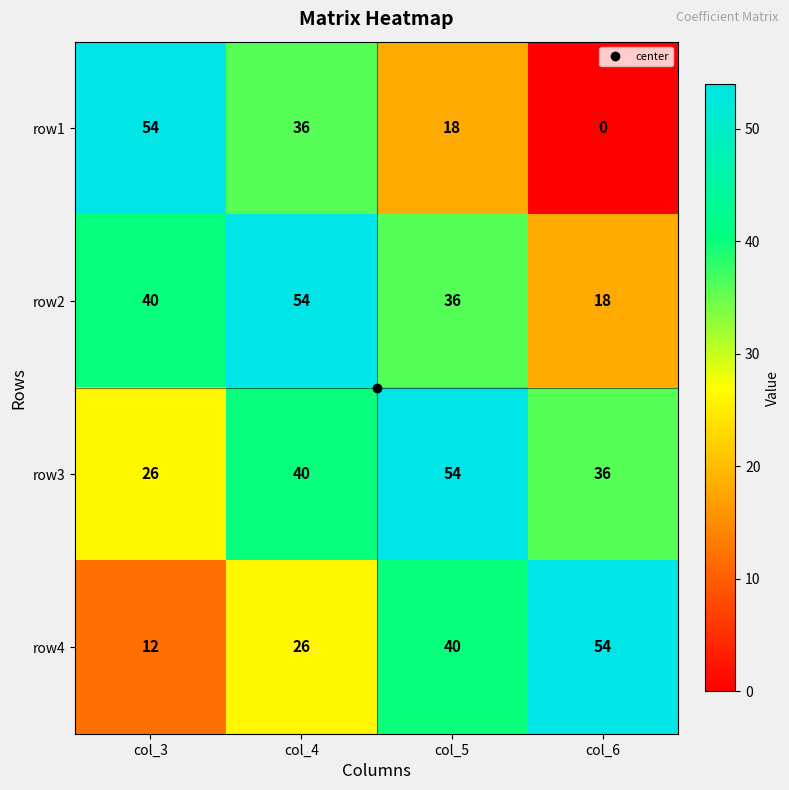

What is the difference between the maximum and minimum values in the row1 series?

54